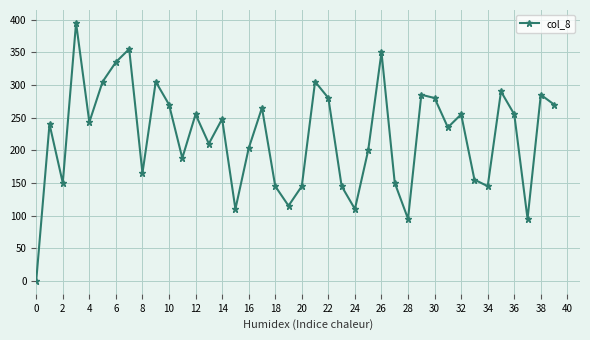

True or false: the data has more than 2 interior local peaks.

True